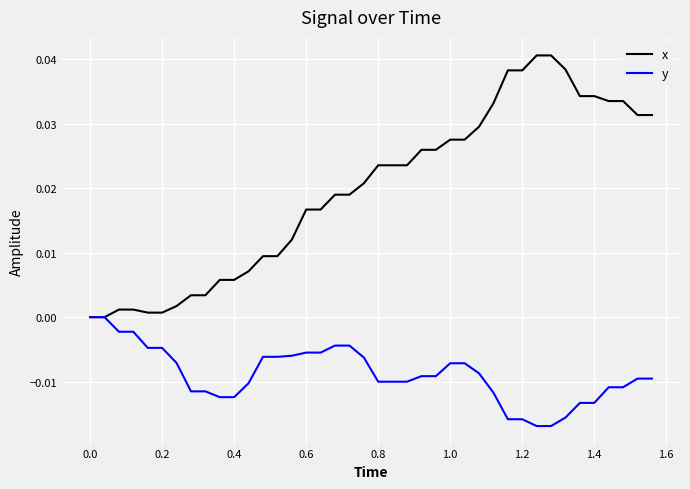

Which series has the largest total across all categories?

x